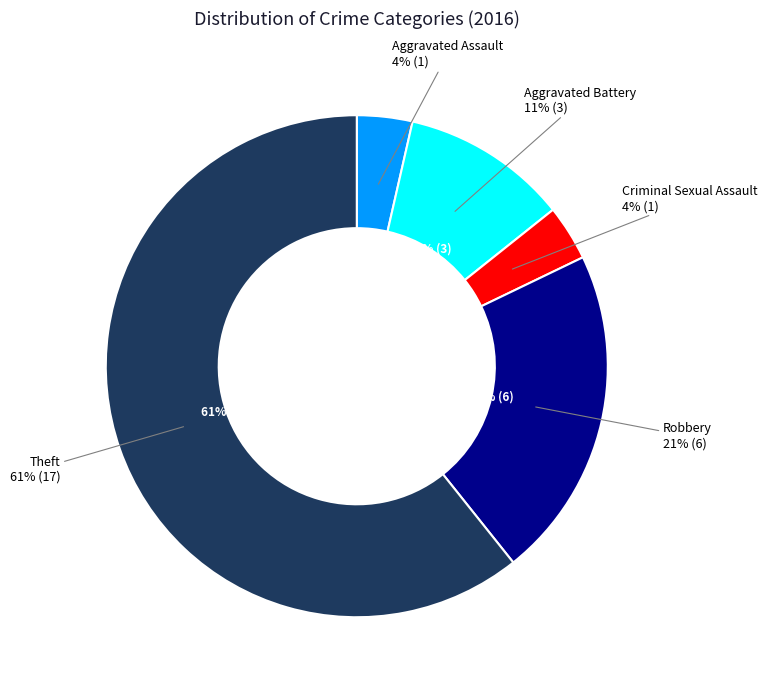

Which slice represents more than half of the pie?

Theft